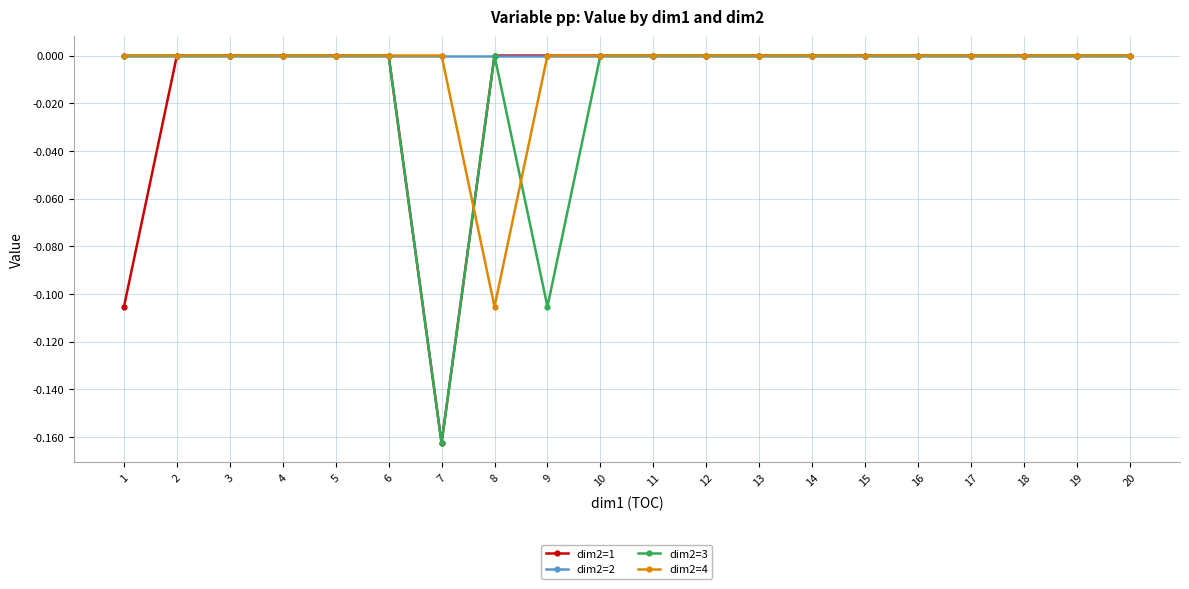

Does the chart have visible grid lines?

Yes